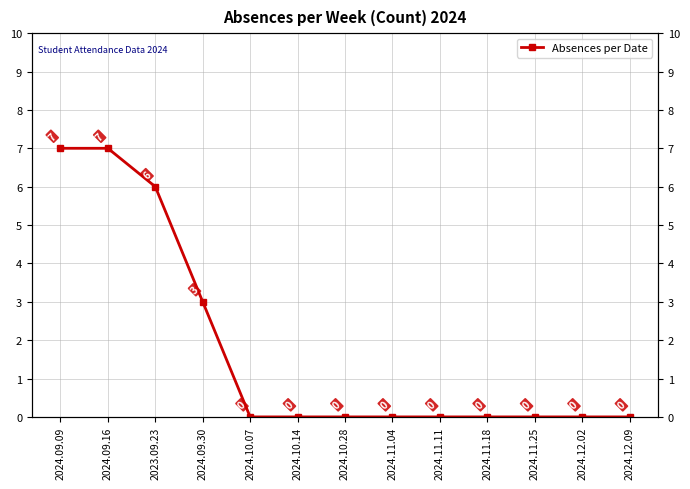

Is this an area chart (filled region under the line)?

No